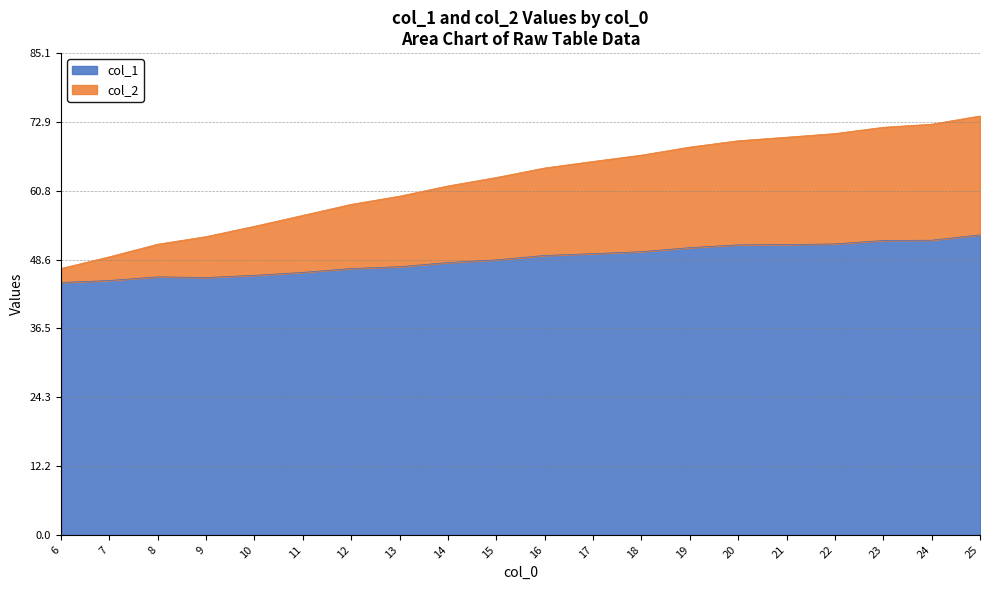

True or false: col_1 and col_2 intersect in this chart.

False